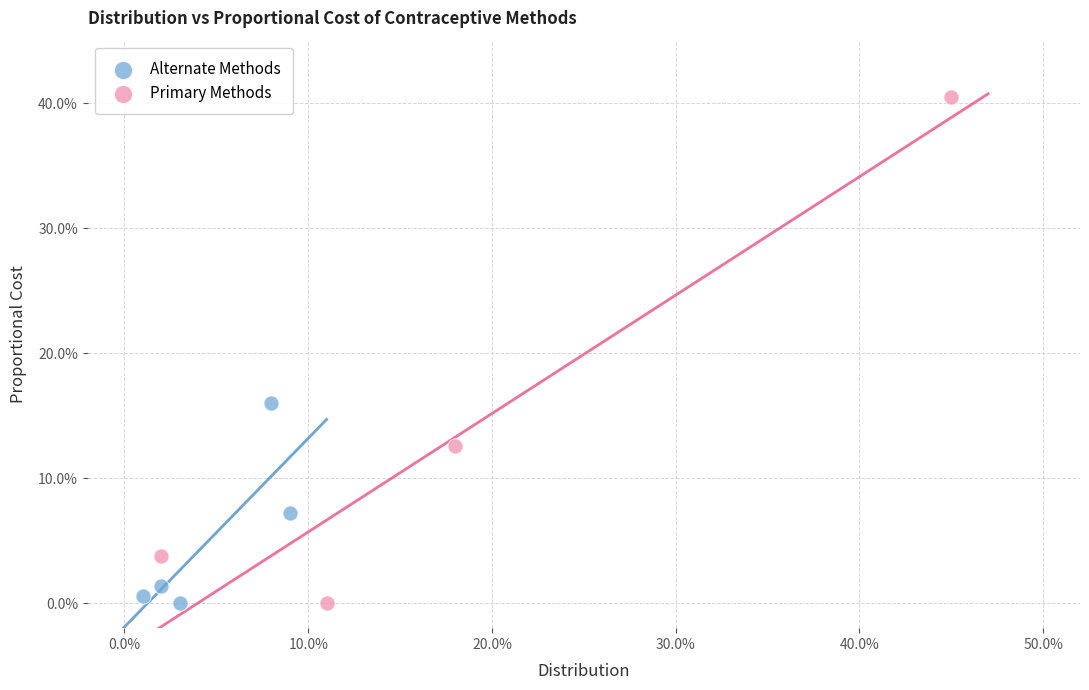

Which series has the largest Y range (max minus min)?

Primary Methods